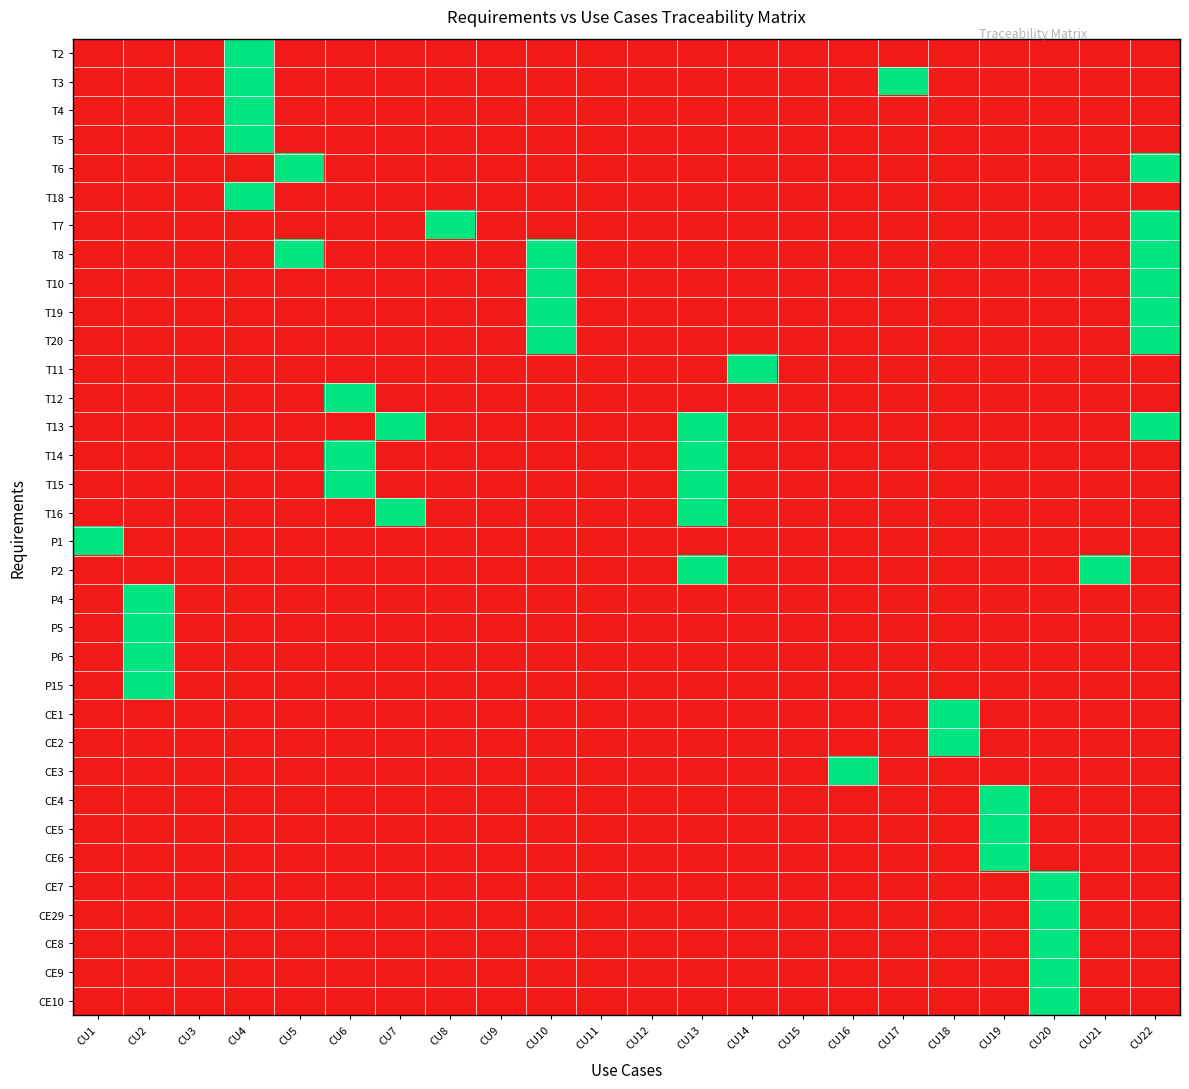

Reading left to right, what are all the values shown in this chart?

T2: CU1=0	CU2=0	CU3=0	CU4=1	CU5=0	CU6=0	CU7=0	CU8=0	CU9=0	CU10=0	CU11=0	CU12=0	CU13=0	CU14=0	CU15=0	CU16=0	CU17=0	CU18=0	CU19=0	CU20=0	CU21=0	CU22=0
T3: CU1=0	CU2=0	CU3=0	CU4=1	CU5=0	CU6=0	CU7=0	CU8=0	CU9=0	CU10=0	CU11=0	CU12=0	CU13=0	CU14=0	CU15=0	CU16=0	CU17=1	CU18=0	CU19=0	CU20=0	CU21=0	CU22=0
T4: CU1=0	CU2=0	CU3=0	CU4=1	CU5=0	CU6=0	CU7=0	CU8=0	CU9=0	CU10=0	CU11=0	CU12=0	CU13=0	CU14=0	CU15=0	CU16=0	CU17=0	CU18=0	CU19=0	CU20=0	CU21=0	CU22=0
T5: CU1=0	CU2=0	CU3=0	CU4=1	CU5=0	CU6=0	CU7=0	CU8=0	CU9=0	CU10=0	CU11=0	CU12=0	CU13=0	CU14=0	CU15=0	CU16=0	CU17=0	CU18=0	CU19=0	CU20=0	CU21=0	CU22=0
T6: CU1=0	CU2=0	CU3=0	CU4=0	CU5=1	CU6=0	CU7=0	CU8=0	CU9=0	CU10=0	CU11=0	CU12=0	CU13=0	CU14=0	CU15=0	CU16=0	CU17=0	CU18=0	CU19=0	CU20=0	CU21=0	CU22=1
T18: CU1=0	CU2=0	CU3=0	CU4=1	CU5=0	CU6=0	CU7=0	CU8=0	CU9=0	CU10=0	CU11=0	CU12=0	CU13=0	CU14=0	CU15=0	CU16=0	CU17=0	CU18=0	CU19=0	CU20=0	CU21=0	CU22=0
T7: CU1=0	CU2=0	CU3=0	CU4=0	CU5=0	CU6=0	CU7=0	CU8=1	CU9=0	CU10=0	CU11=0	CU12=0	CU13=0	CU14=0	CU15=0	CU16=0	CU17=0	CU18=0	CU19=0	CU20=0	CU21=0	CU22=1
T8: CU1=0	CU2=0	CU3=0	CU4=0	CU5=1	CU6=0	CU7=0	CU8=0	CU9=0	CU10=1	CU11=0	CU12=0	CU13=0	CU14=0	CU15=0	CU16=0	CU17=0	CU18=0	CU19=0	CU20=0	CU21=0	CU22=1
T10: CU1=0	CU2=0	CU3=0	CU4=0	CU5=0	CU6=0	CU7=0	CU8=0	CU9=0	CU10=1	CU11=0	CU12=0	CU13=0	CU14=0	CU15=0	CU16=0	CU17=0	CU18=0	CU19=0	CU20=0	CU21=0	CU22=1
T19: CU1=0	CU2=0	CU3=0	CU4=0	CU5=0	CU6=0	CU7=0	CU8=0	CU9=0	CU10=1	CU11=0	CU12=0	CU13=0	CU14=0	CU15=0	CU16=0	CU17=0	CU18=0	CU19=0	CU20=0	CU21=0	CU22=1
T20: CU1=0	CU2=0	CU3=0	CU4=0	CU5=0	CU6=0	CU7=0	CU8=0	CU9=0	CU10=1	CU11=0	CU12=0	CU13=0	CU14=0	CU15=0	CU16=0	CU17=0	CU18=0	CU19=0	CU20=0	CU21=0	CU22=1
T11: CU1=0	CU2=0	CU3=0	CU4=0	CU5=0	CU6=0	CU7=0	CU8=0	CU9=0	CU10=0	CU11=0	CU12=0	CU13=0	CU14=1	CU15=0	CU16=0	CU17=0	CU18=0	CU19=0	CU20=0	CU21=0	CU22=0
T12: CU1=0	CU2=0	CU3=0	CU4=0	CU5=0	CU6=1	CU7=0	CU8=0	CU9=0	CU10=0	CU11=0	CU12=0	CU13=0	CU14=0	CU15=0	CU16=0	CU17=0	CU18=0	CU19=0	CU20=0	CU21=0	CU22=0
T13: CU1=0	CU2=0	CU3=0	CU4=0	CU5=0	CU6=0	CU7=1	CU8=0	CU9=0	CU10=0	CU11=0	CU12=0	CU13=1	CU14=0	CU15=0	CU16=0	CU17=0	CU18=0	CU19=0	CU20=0	CU21=0	CU22=1
T14: CU1=0	CU2=0	CU3=0	CU4=0	CU5=0	CU6=1	CU7=0	CU8=0	CU9=0	CU10=0	CU11=0	CU12=0	CU13=1	CU14=0	CU15=0	CU16=0	CU17=0	CU18=0	CU19=0	CU20=0	CU21=0	CU22=0
T15: CU1=0	CU2=0	CU3=0	CU4=0	CU5=0	CU6=1	CU7=0	CU8=0	CU9=0	CU10=0	CU11=0	CU12=0	CU13=1	CU14=0	CU15=0	CU16=0	CU17=0	CU18=0	CU19=0	CU20=0	CU21=0	CU22=0
T16: CU1=0	CU2=0	CU3=0	CU4=0	CU5=0	CU6=0	CU7=1	CU8=0	CU9=0	CU10=0	CU11=0	CU12=0	CU13=1	CU14=0	CU15=0	CU16=0	CU17=0	CU18=0	CU19=0	CU20=0	CU21=0	CU22=0
P1: CU1=1	CU2=0	CU3=0	CU4=0	CU5=0	CU6=0	CU7=0	CU8=0	CU9=0	CU10=0	CU11=0	CU12=0	CU13=0	CU14=0	CU15=0	CU16=0	CU17=0	CU18=0	CU19=0	CU20=0	CU21=0	CU22=0
P2: CU1=0	CU2=0	CU3=0	CU4=0	CU5=0	CU6=0	CU7=0	CU8=0	CU9=0	CU10=0	CU11=0	CU12=0	CU13=1	CU14=0	CU15=0	CU16=0	CU17=0	CU18=0	CU19=0	CU20=0	CU21=1	CU22=0
P4: CU1=0	CU2=1	CU3=0	CU4=0	CU5=0	CU6=0	CU7=0	CU8=0	CU9=0	CU10=0	CU11=0	CU12=0	CU13=0	CU14=0	CU15=0	CU16=0	CU17=0	CU18=0	CU19=0	CU20=0	CU21=0	CU22=0
P5: CU1=0	CU2=1	CU3=0	CU4=0	CU5=0	CU6=0	CU7=0	CU8=0	CU9=0	CU10=0	CU11=0	CU12=0	CU13=0	CU14=0	CU15=0	CU16=0	CU17=0	CU18=0	CU19=0	CU20=0	CU21=0	CU22=0
P6: CU1=0	CU2=1	CU3=0	CU4=0	CU5=0	CU6=0	CU7=0	CU8=0	CU9=0	CU10=0	CU11=0	CU12=0	CU13=0	CU14=0	CU15=0	CU16=0	CU17=0	CU18=0	CU19=0	CU20=0	CU21=0	CU22=0
P15: CU1=0	CU2=1	CU3=0	CU4=0	CU5=0	CU6=0	CU7=0	CU8=0	CU9=0	CU10=0	CU11=0	CU12=0	CU13=0	CU14=0	CU15=0	CU16=0	CU17=0	CU18=0	CU19=0	CU20=0	CU21=0	CU22=0
CE1: CU1=0	CU2=0	CU3=0	CU4=0	CU5=0	CU6=0	CU7=0	CU8=0	CU9=0	CU10=0	CU11=0	CU12=0	CU13=0	CU14=0	CU15=0	CU16=0	CU17=0	CU18=1	CU19=0	CU20=0	CU21=0	CU22=0
CE2: CU1=0	CU2=0	CU3=0	CU4=0	CU5=0	CU6=0	CU7=0	CU8=0	CU9=0	CU10=0	CU11=0	CU12=0	CU13=0	CU14=0	CU15=0	CU16=0	CU17=0	CU18=1	CU19=0	CU20=0	CU21=0	CU22=0
CE3: CU1=0	CU2=0	CU3=0	CU4=0	CU5=0	CU6=0	CU7=0	CU8=0	CU9=0	CU10=0	CU11=0	CU12=0	CU13=0	CU14=0	CU15=0	CU16=1	CU17=0	CU18=0	CU19=0	CU20=0	CU21=0	CU22=0
CE4: CU1=0	CU2=0	CU3=0	CU4=0	CU5=0	CU6=0	CU7=0	CU8=0	CU9=0	CU10=0	CU11=0	CU12=0	CU13=0	CU14=0	CU15=0	CU16=0	CU17=0	CU18=0	CU19=1	CU20=0	CU21=0	CU22=0
CE5: CU1=0	CU2=0	CU3=0	CU4=0	CU5=0	CU6=0	CU7=0	CU8=0	CU9=0	CU10=0	CU11=0	CU12=0	CU13=0	CU14=0	CU15=0	CU16=0	CU17=0	CU18=0	CU19=1	CU20=0	CU21=0	CU22=0
CE6: CU1=0	CU2=0	CU3=0	CU4=0	CU5=0	CU6=0	CU7=0	CU8=0	CU9=0	CU10=0	CU11=0	CU12=0	CU13=0	CU14=0	CU15=0	CU16=0	CU17=0	CU18=0	CU19=1	CU20=0	CU21=0	CU22=0
CE7: CU1=0	CU2=0	CU3=0	CU4=0	CU5=0	CU6=0	CU7=0	CU8=0	CU9=0	CU10=0	CU11=0	CU12=0	CU13=0	CU14=0	CU15=0	CU16=0	CU17=0	CU18=0	CU19=0	CU20=1	CU21=0	CU22=0
CE29: CU1=0	CU2=0	CU3=0	CU4=0	CU5=0	CU6=0	CU7=0	CU8=0	CU9=0	CU10=0	CU11=0	CU12=0	CU13=0	CU14=0	CU15=0	CU16=0	CU17=0	CU18=0	CU19=0	CU20=1	CU21=0	CU22=0
CE8: CU1=0	CU2=0	CU3=0	CU4=0	CU5=0	CU6=0	CU7=0	CU8=0	CU9=0	CU10=0	CU11=0	CU12=0	CU13=0	CU14=0	CU15=0	CU16=0	CU17=0	CU18=0	CU19=0	CU20=1	CU21=0	CU22=0
CE9: CU1=0	CU2=0	CU3=0	CU4=0	CU5=0	CU6=0	CU7=0	CU8=0	CU9=0	CU10=0	CU11=0	CU12=0	CU13=0	CU14=0	CU15=0	CU16=0	CU17=0	CU18=0	CU19=0	CU20=1	CU21=0	CU22=0
CE10: CU1=0	CU2=0	CU3=0	CU4=0	CU5=0	CU6=0	CU7=0	CU8=0	CU9=0	CU10=0	CU11=0	CU12=0	CU13=0	CU14=0	CU15=0	CU16=0	CU17=0	CU18=0	CU19=0	CU20=1	CU21=0	CU22=0